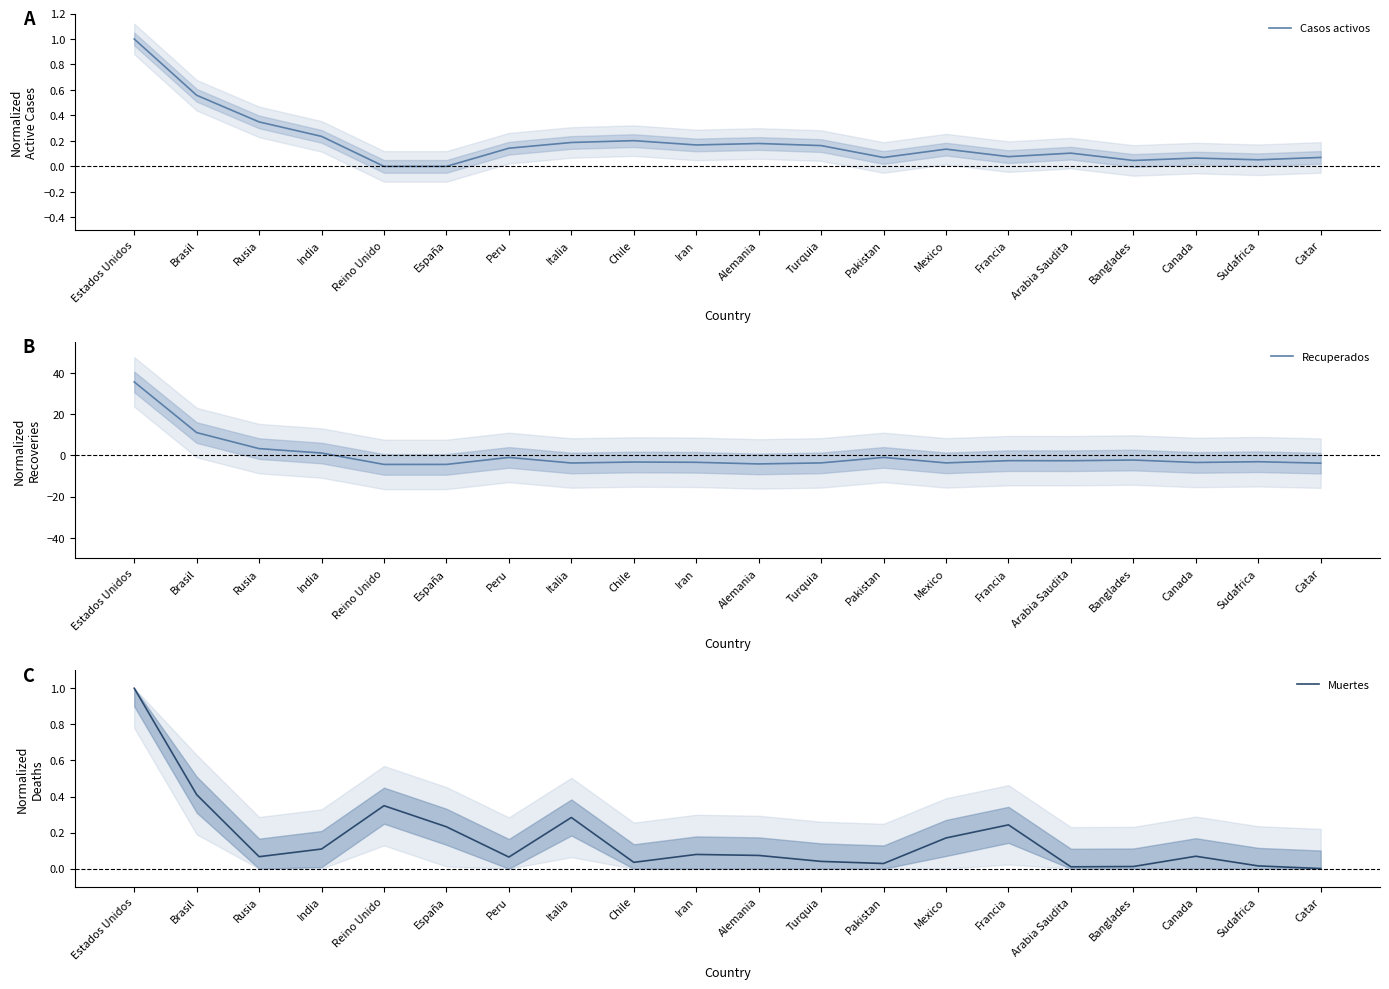

The value of Casos activos at Iran is 0.2. True or false?

True